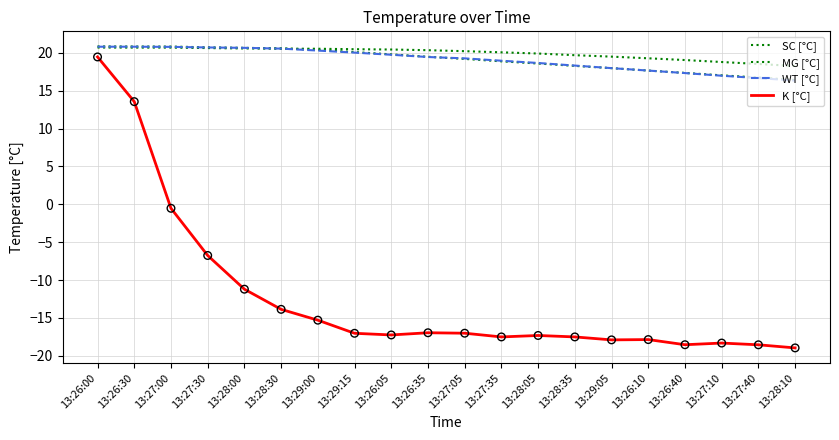

Is the value of SC [°C] at 13:29:05 greater than the value of WT [°C] at 13:26:30?

No